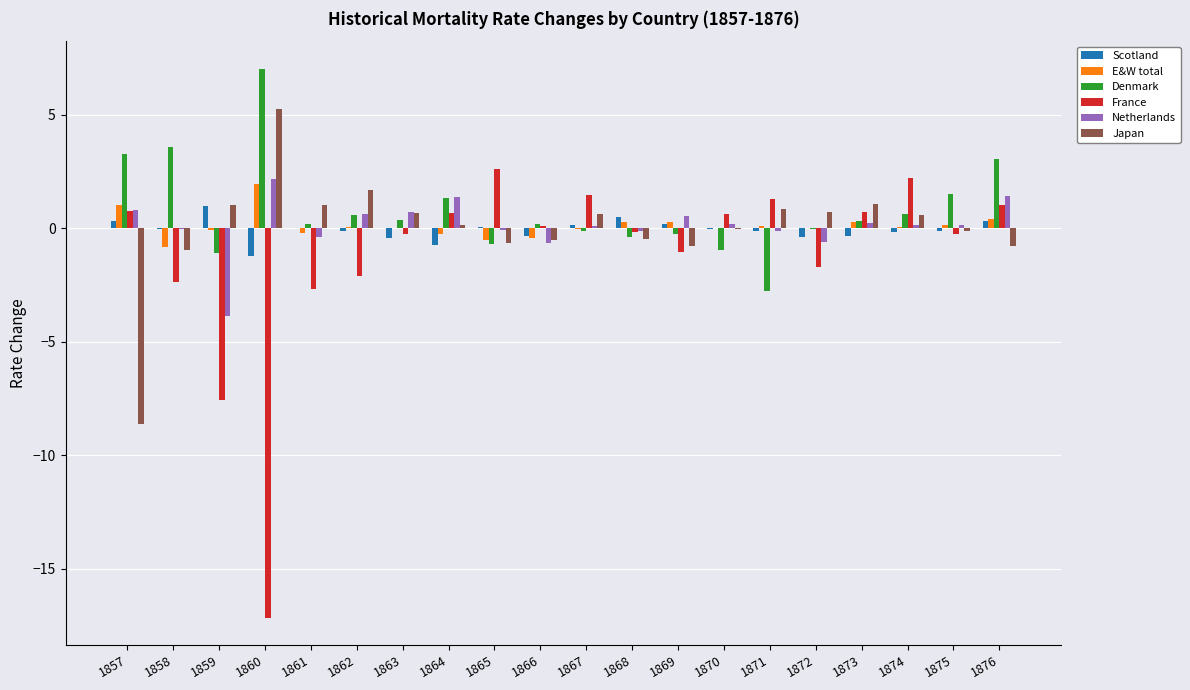

How many categories are shown in the chart?

20